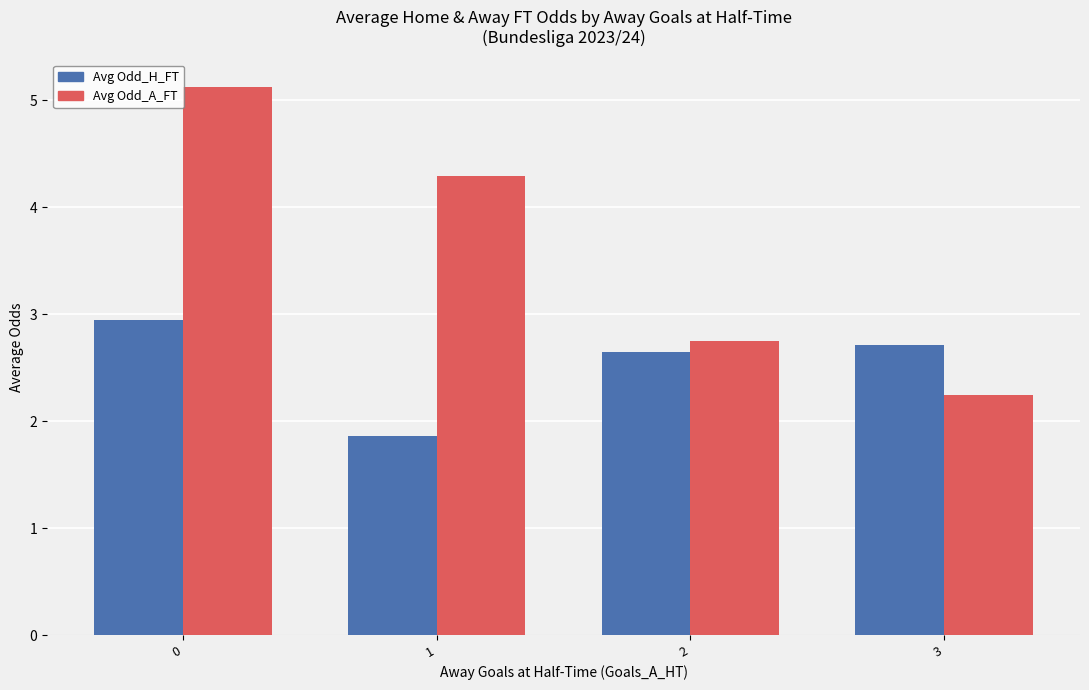

What is the difference between the Avg Odd_H_FT values at 3 and 2?

0.1